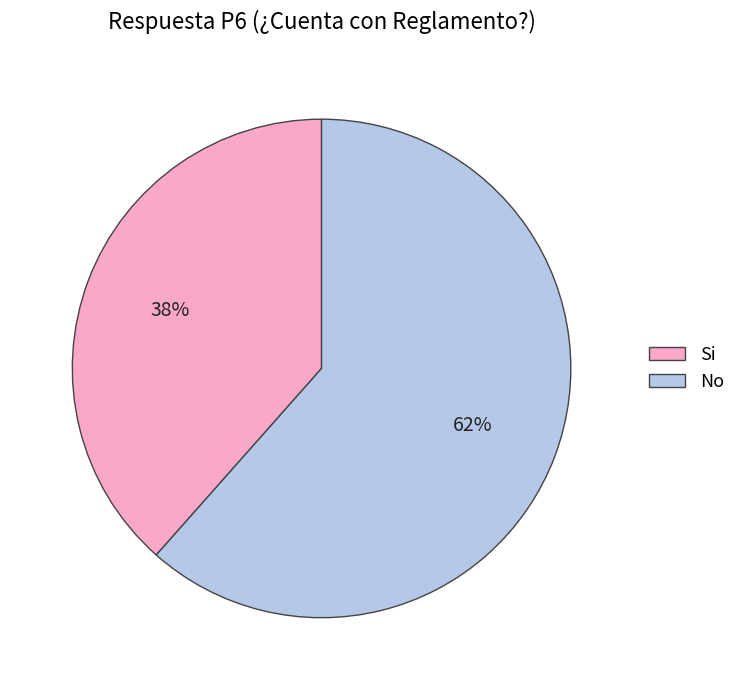

Rank the categories by value from highest to lowest.

No, Si